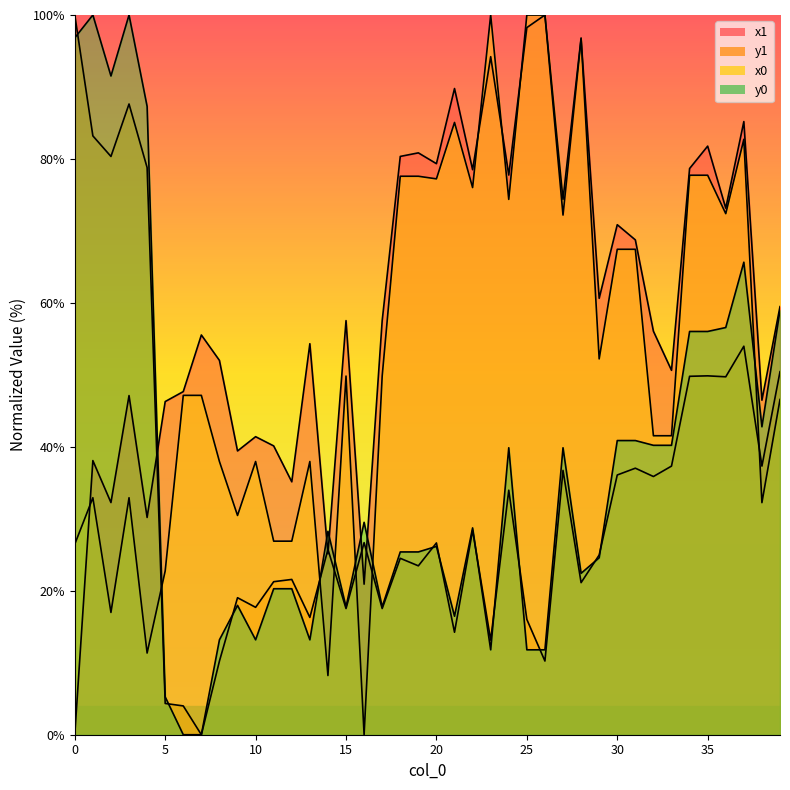

At which category is the sum across all series the highest?

37